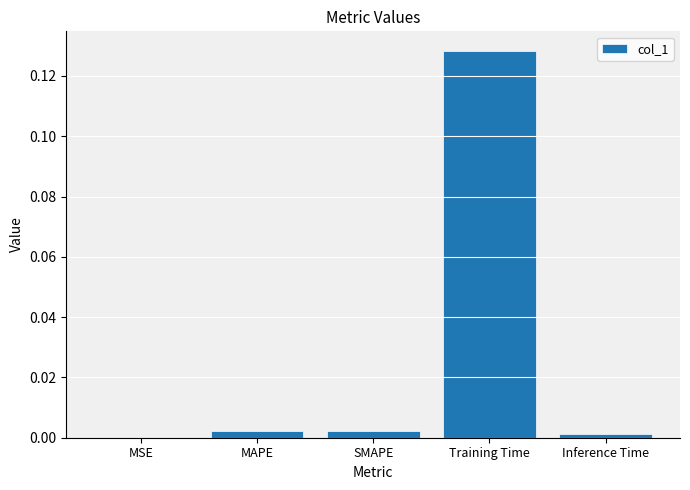

True or false: the data shows 0.0 at MSE.

True